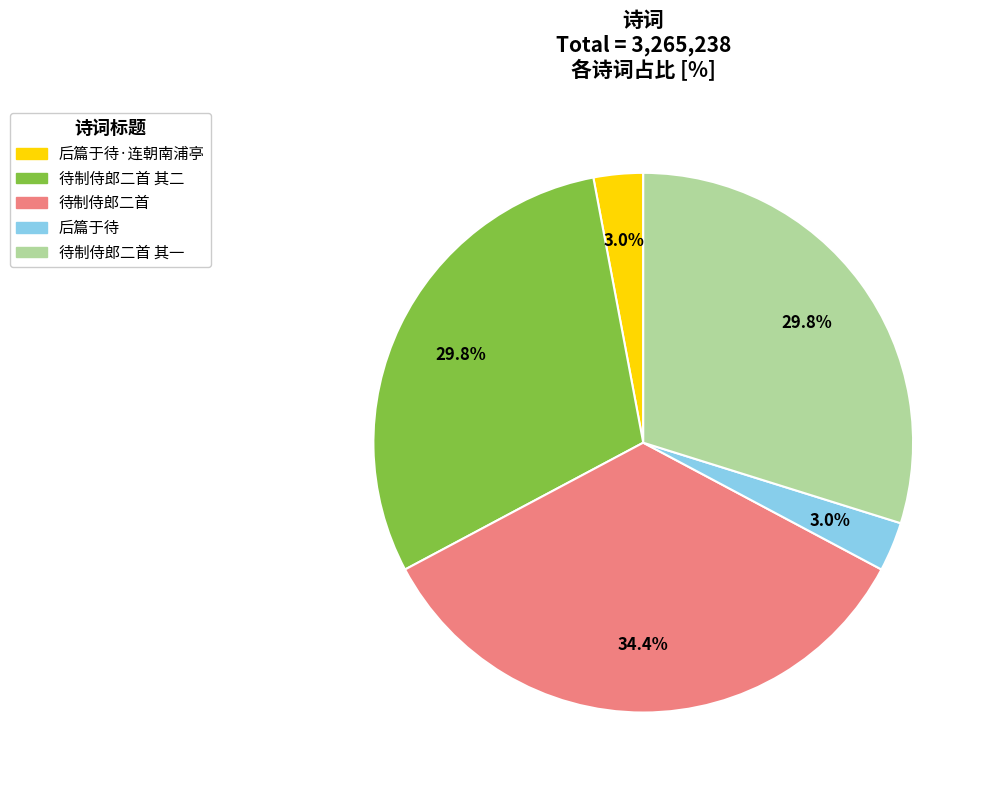

Does any single category account for the majority?

No